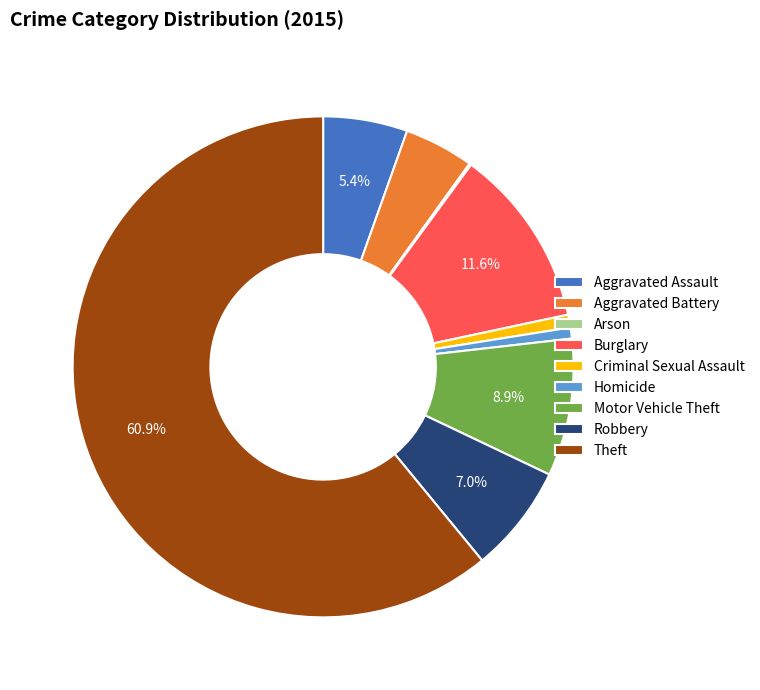

To the nearest percent, what portion does Robbery represent?

7%